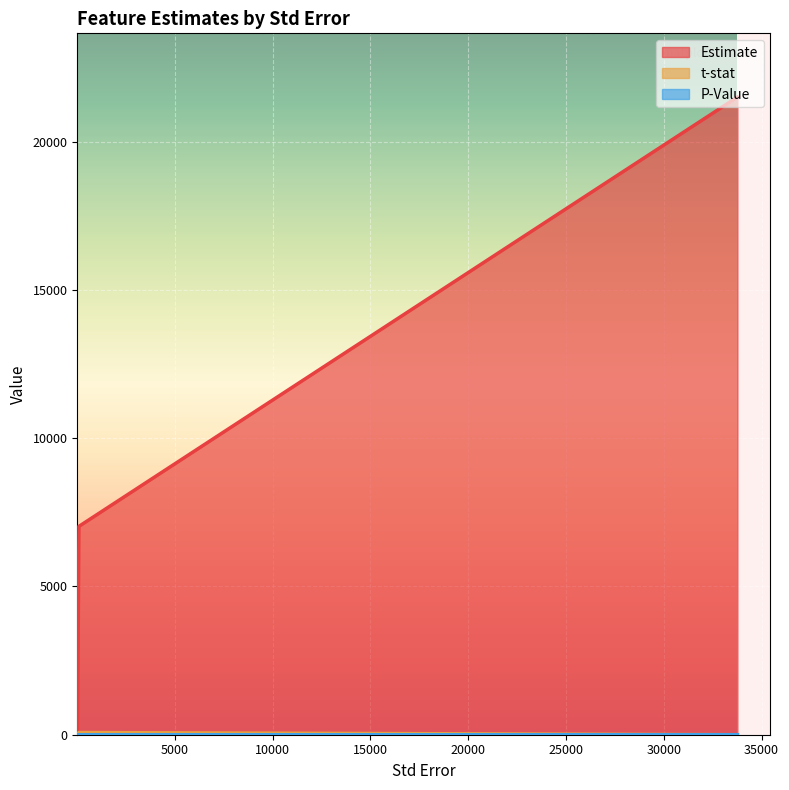

Reading left to right, what are all the values shown in this chart?

Estimate: 22.582734517874922=13.6	94.91084451005122=7026.0	33766.6257168086=21503.3
t-stat: 22.582734517874922=0.6	94.91084451005122=74.0	33766.6257168086=0.6
P-Value: 22.582734517874922=0.5	94.91084451005122=0.0	33766.6257168086=0.5